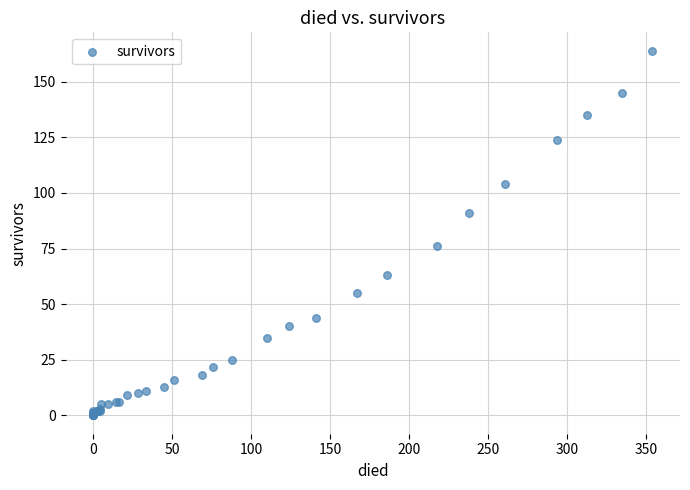

What Y value in the scatter plot is closest to 82?

76